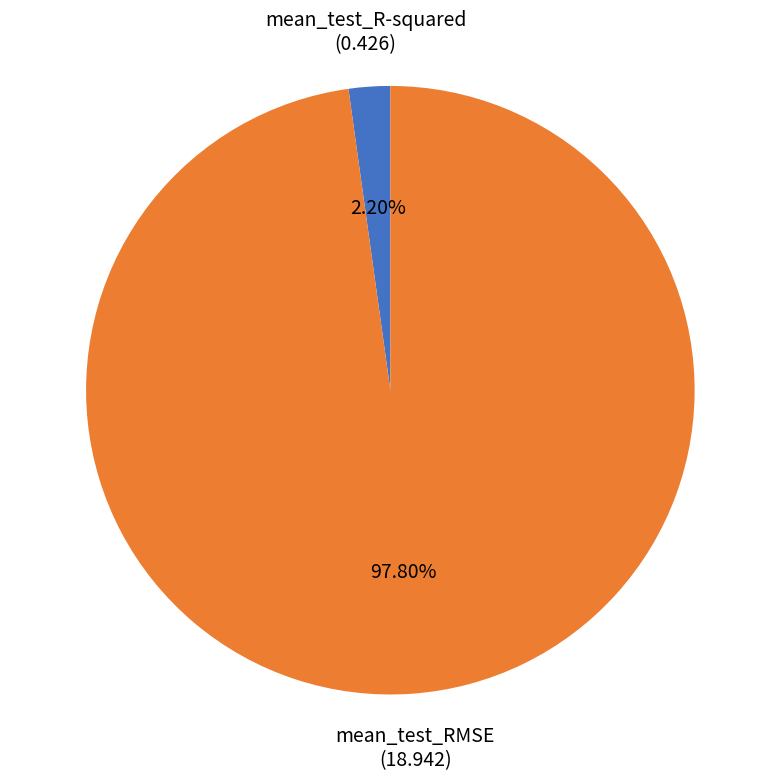

Count the number of slices in the pie.

2